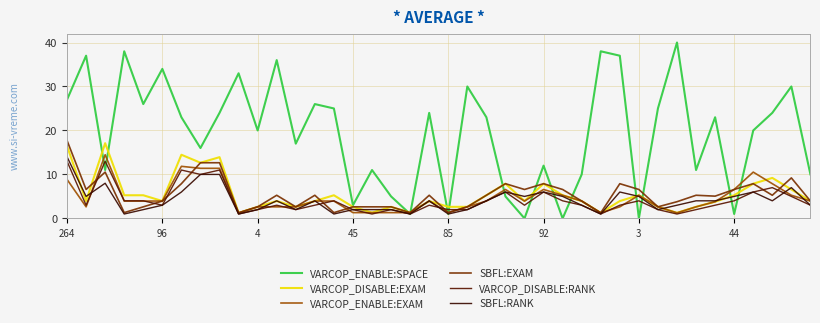

Is this an area chart (filled region under the line)?

No